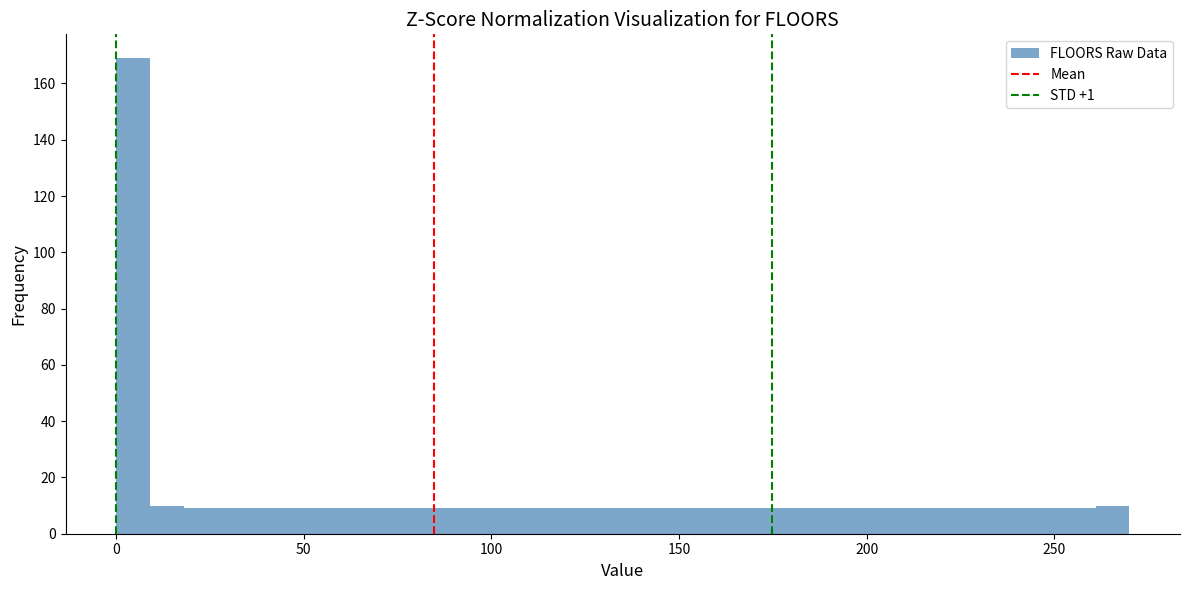

Read against the x-axis, roughly where is the centre of the tallest bar?

5